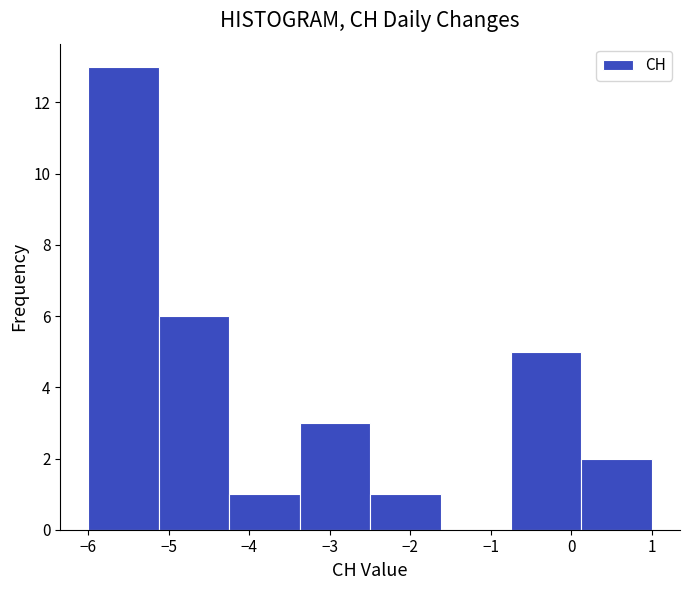

Reading left to right, list every bar in this chart as the range it spans on the x-axis followed by its height. Neither the bar edges nor the heights are printed on the chart, so give them approximately, as read against the axes.

-6.0 to -5.1: 13
-5.1 to -4.2: 6
-4.2 to -3.4: 1
-3.4 to -2.5: 3
-2.5 to -1.6: 1
-1.6 to -0.7: 0
-0.7 to 0.1: 5
0.1 to 1.0: 2